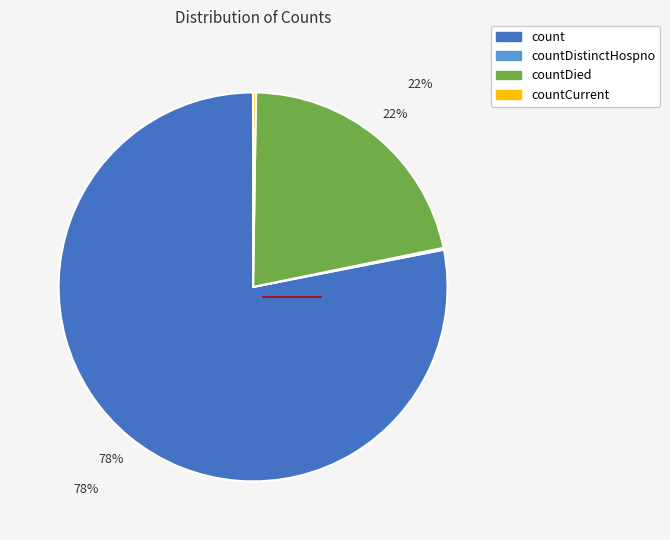

To the nearest percent, what is the difference between the largest and smallest slice percentages?

78%